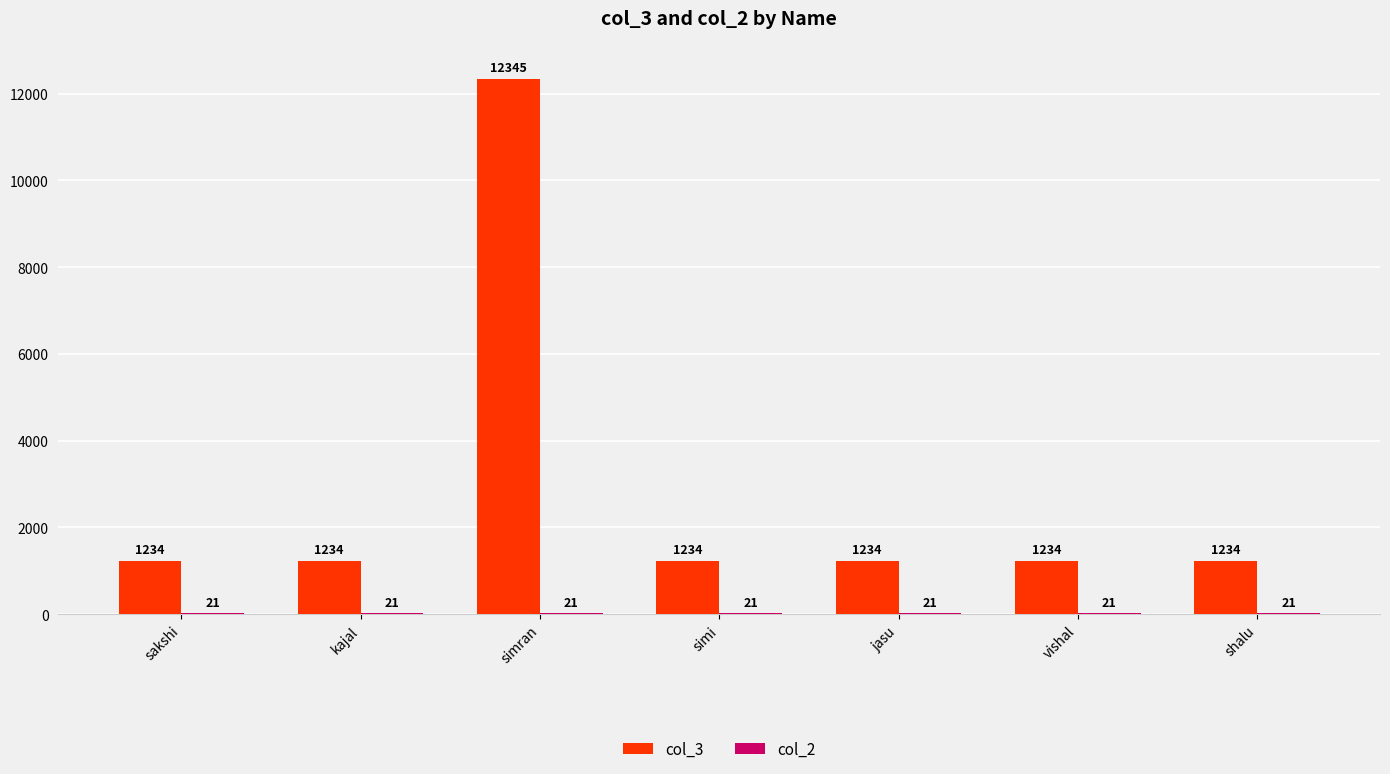

Is it true that col_3 equals 418 at kajal?

False